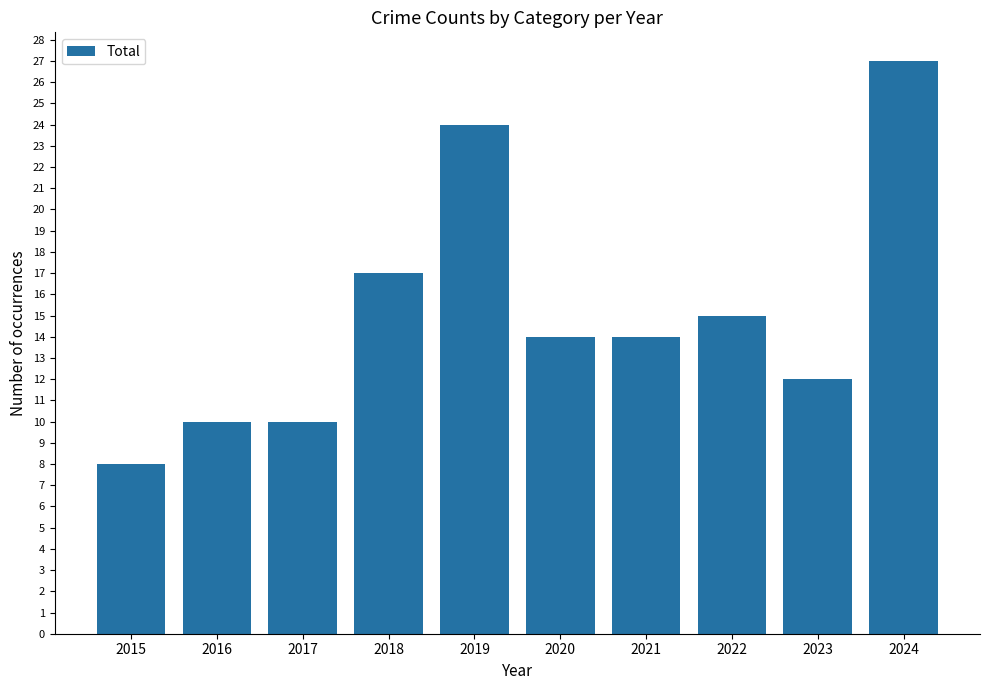

What is the maximum value shown in the chart?

27